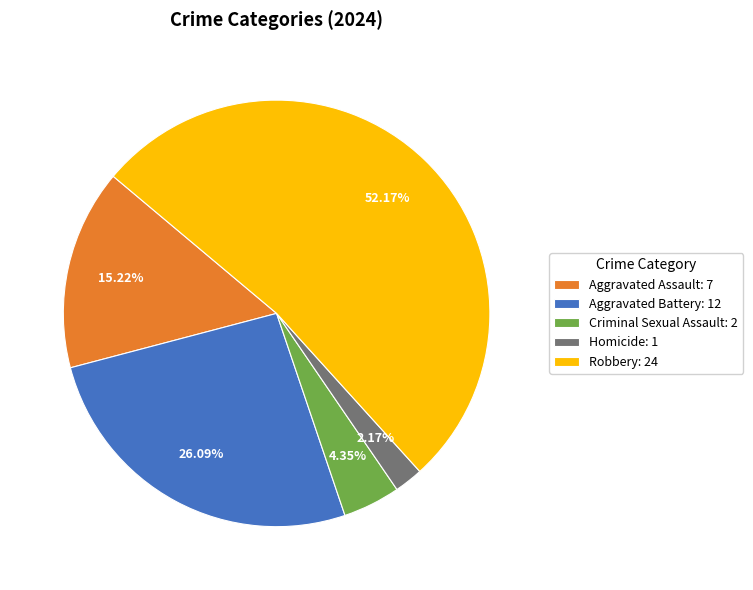

How many slices are in this pie chart?

5